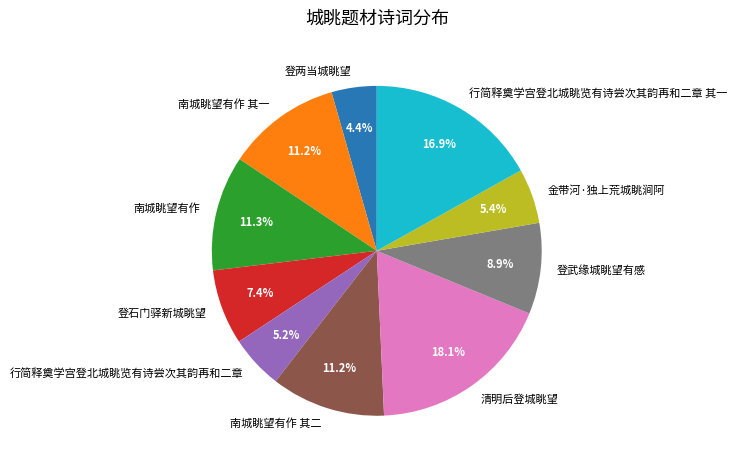

Does 南城眺望有作 account for over 50% of the chart?

No